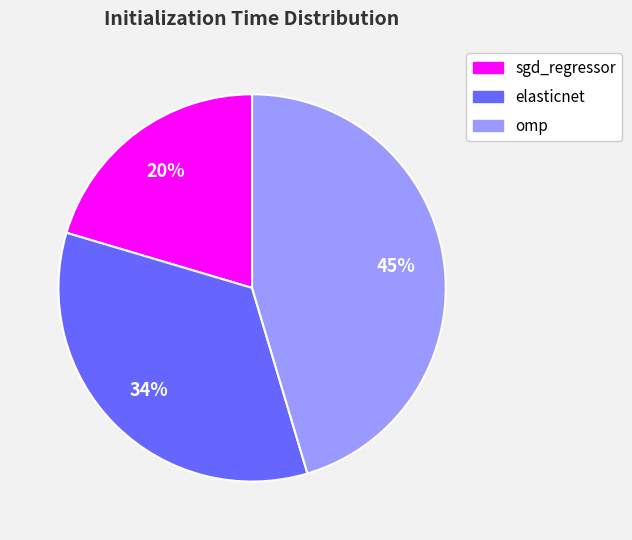

Rank the categories by value from highest to lowest.

omp, elasticnet, sgd_regressor